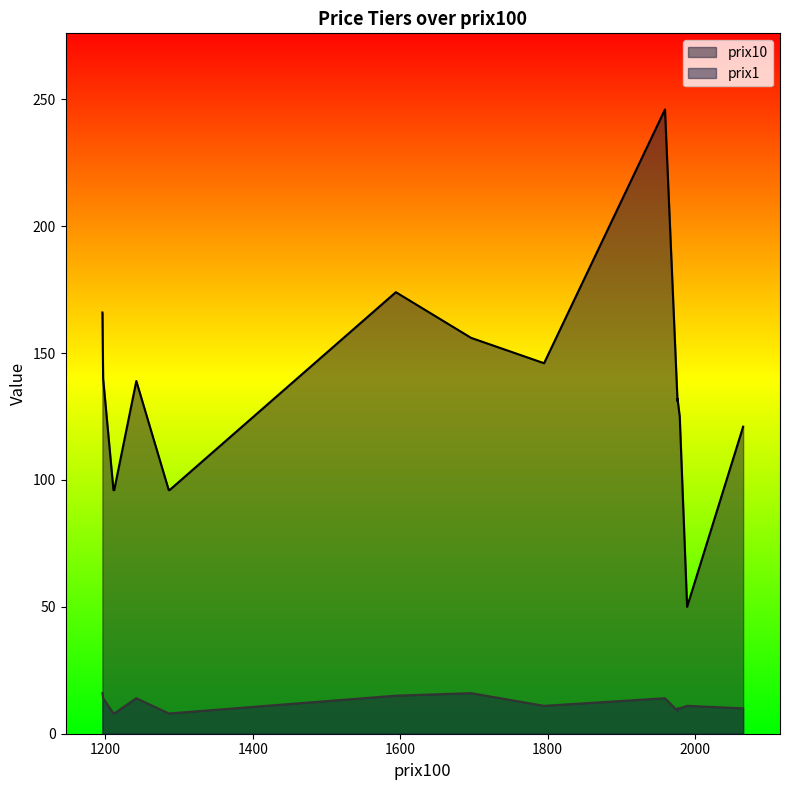

Which category has the lowest value across all series?

1287